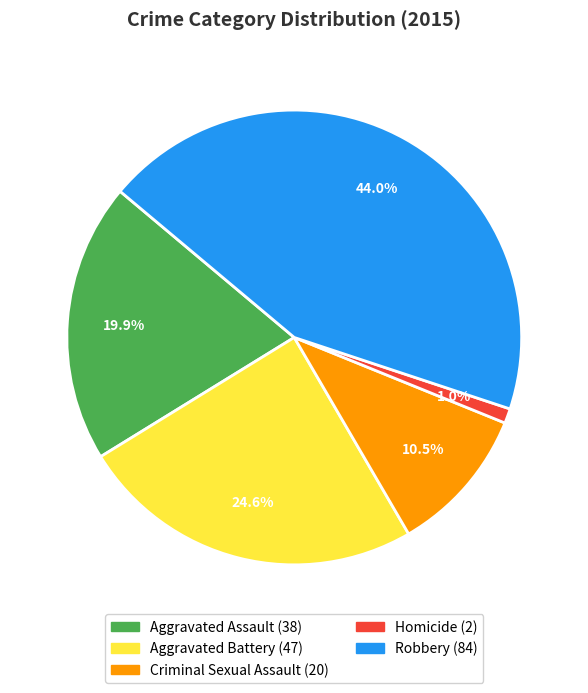

Do Aggravated Battery and Criminal Sexual Assault together represent more than half of the pie?

No